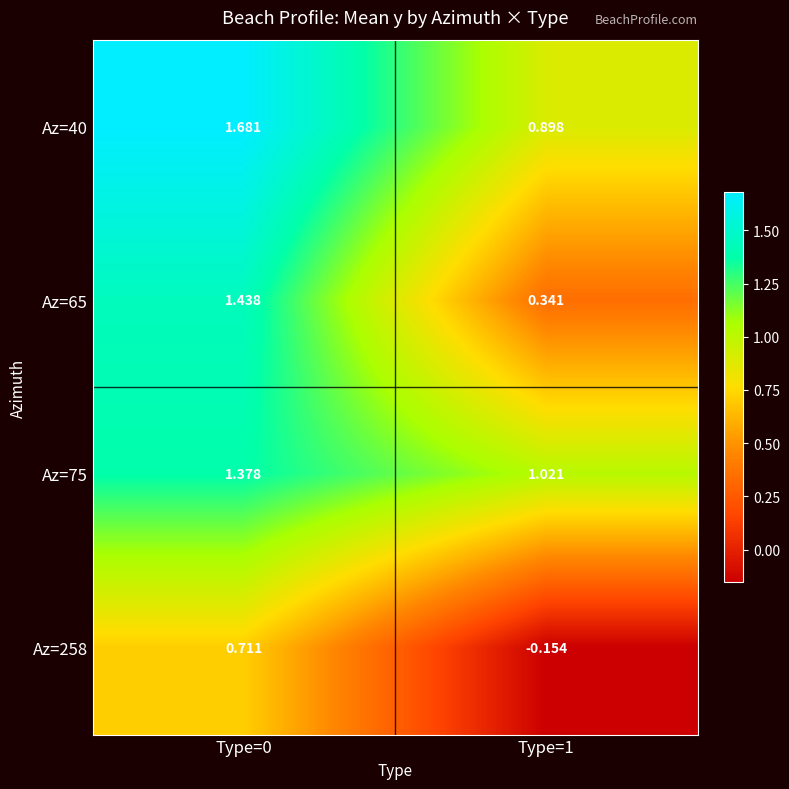

Is the value of Az=40 at Type=0 greater than the value of Az=75 at Type=0?

Yes